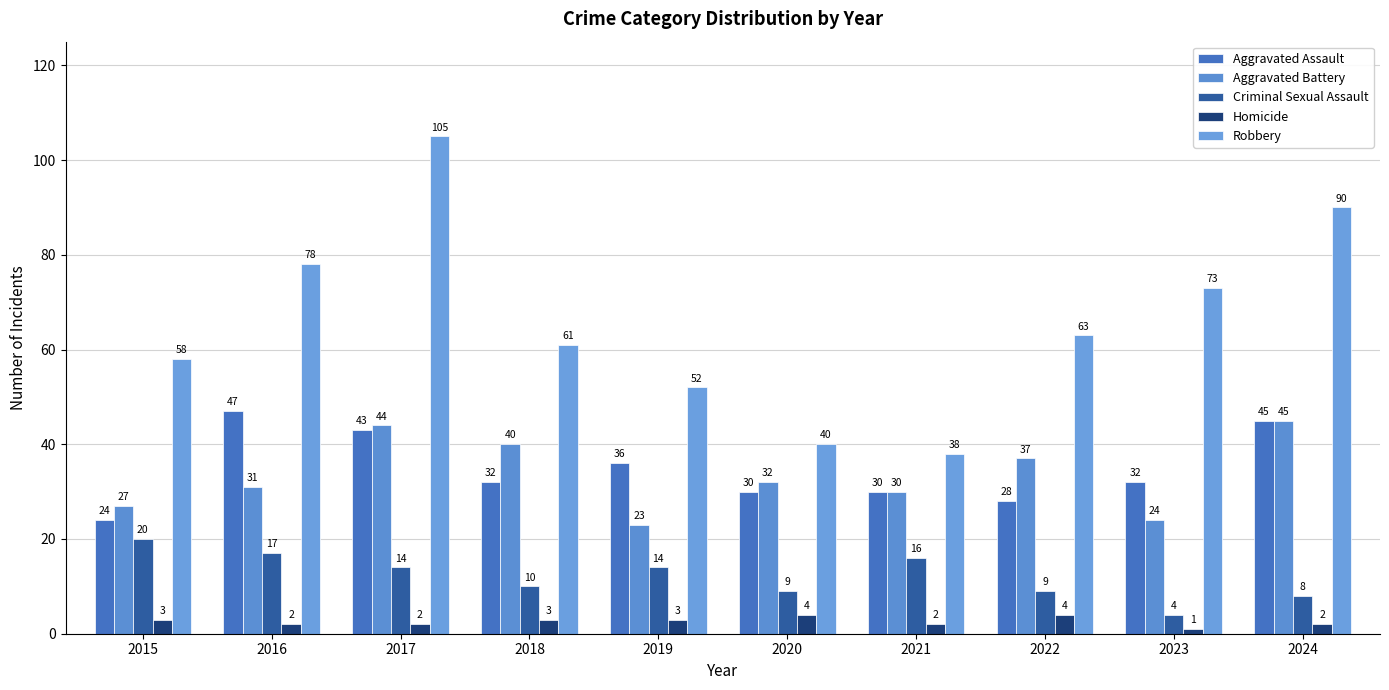

What are all the series names shown in the legend?

Aggravated Assault, Aggravated Battery, Criminal Sexual Assault, Homicide, Robbery